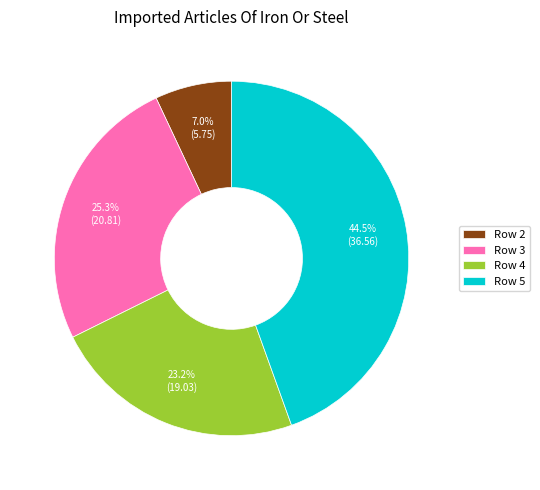

Which category has the smallest portion of the pie?

Row 2